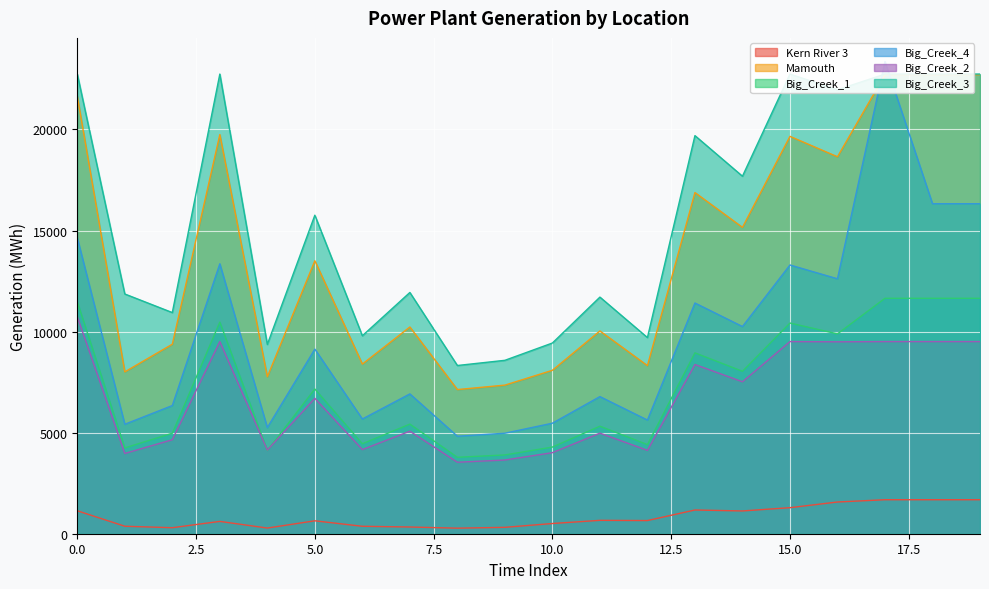

Is it true that Big_Creek_4 equals 5676.0 at 6?

True